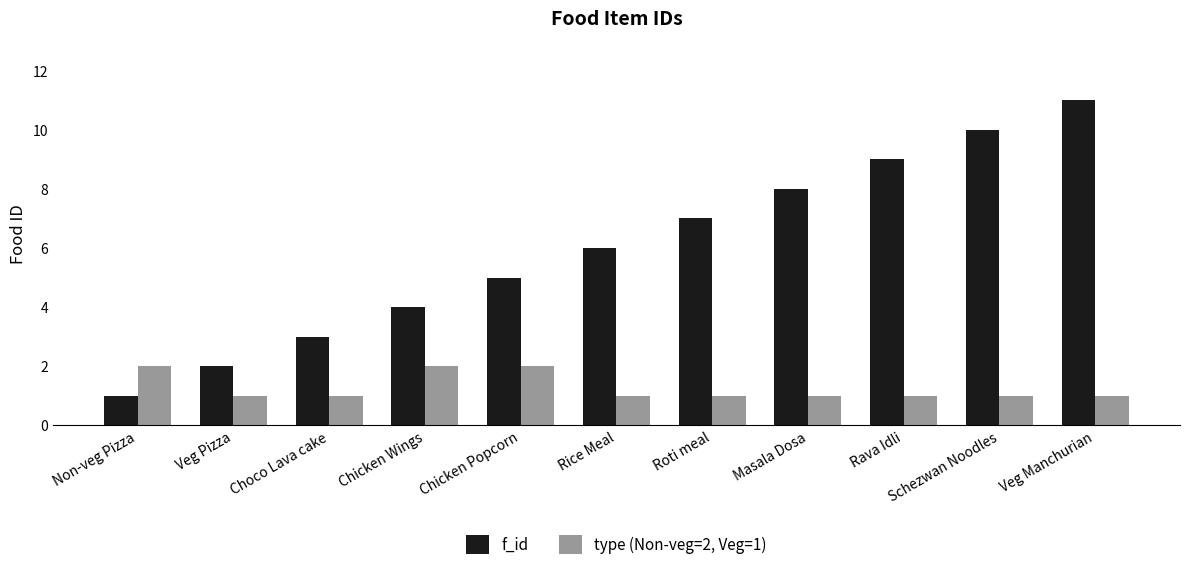

Rank the series by their average value, from lowest to highest.

type (Non-veg=2, Veg=1), f_id